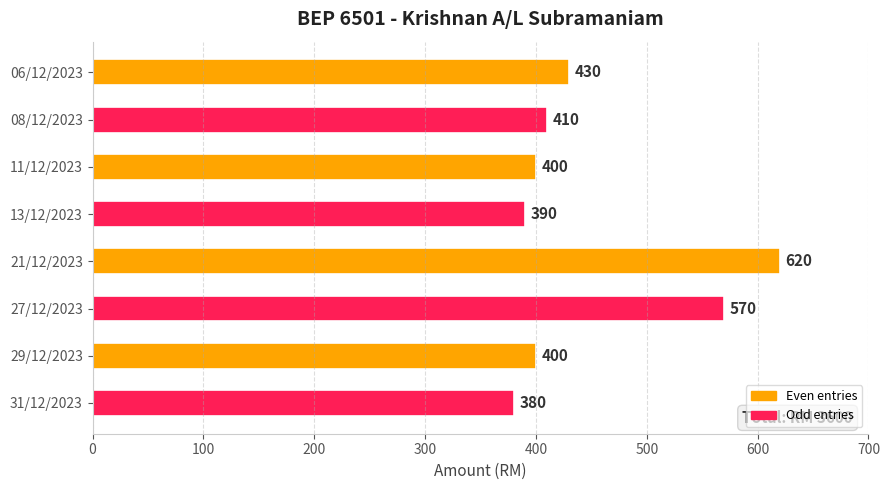

The chart shows a value of 137 at 06/12/2023. True or false?

False